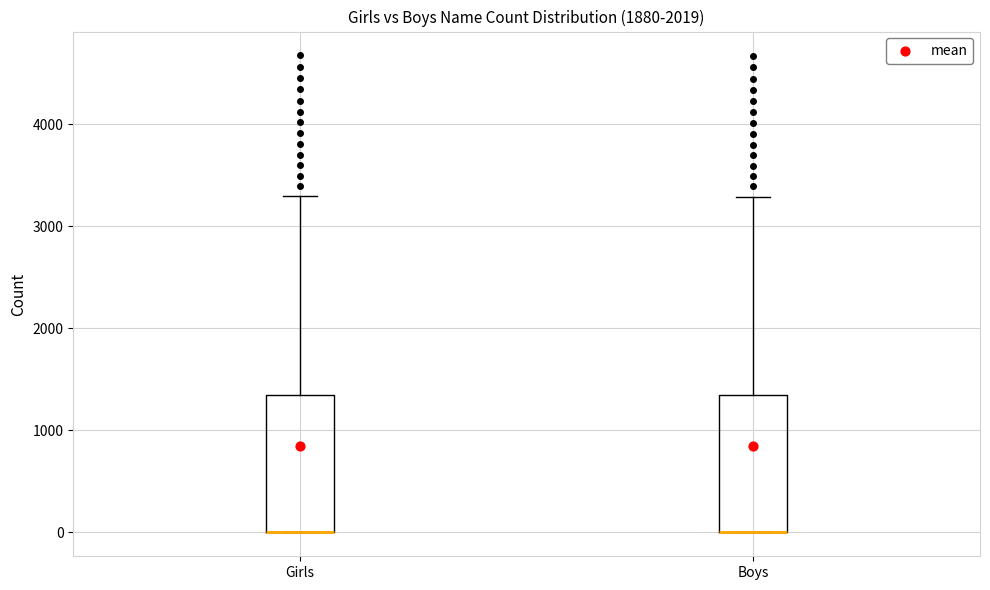

Reading left to right, transcribe this box plot: for each box, give where its median line is, the range the box spans, and where its two whiskers end, as read against the y-axis. The values are not printed on the chart, so give them approximately, as read against the axis.

Girls: median 0 (drawn on the box's lower edge), box 0 to 1400, whiskers 0 to 3300
Boys: median 0 (drawn on the box's lower edge), box 0 to 1300, whiskers 0 to 3300